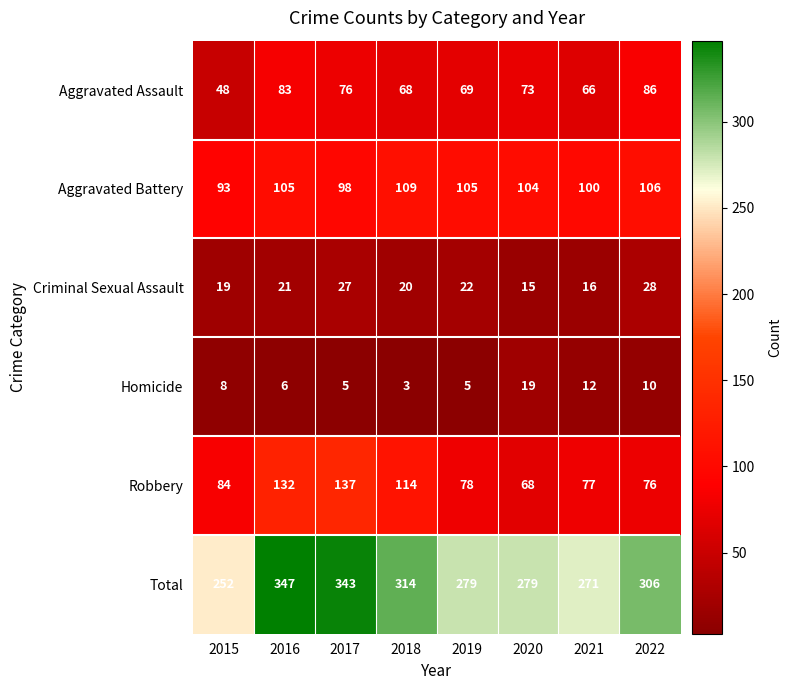

What is the approximate value of Robbery at 2015?

84